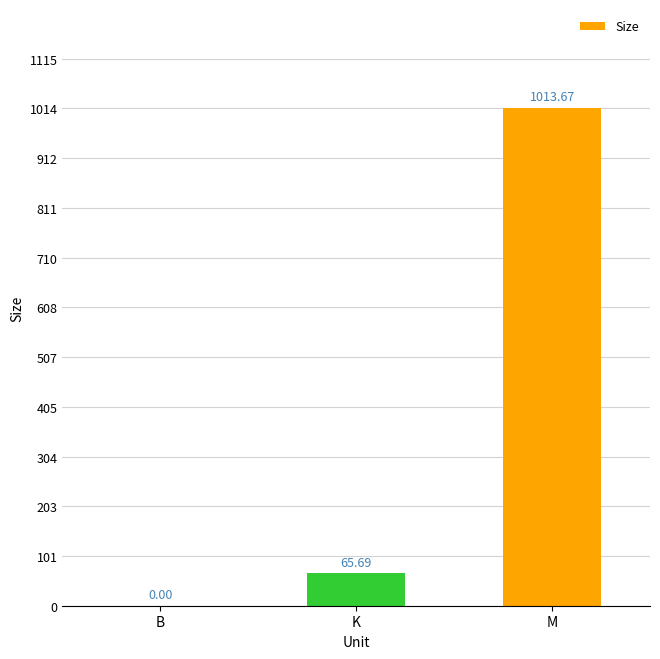

What is the sum of the values at K and B?

65.7